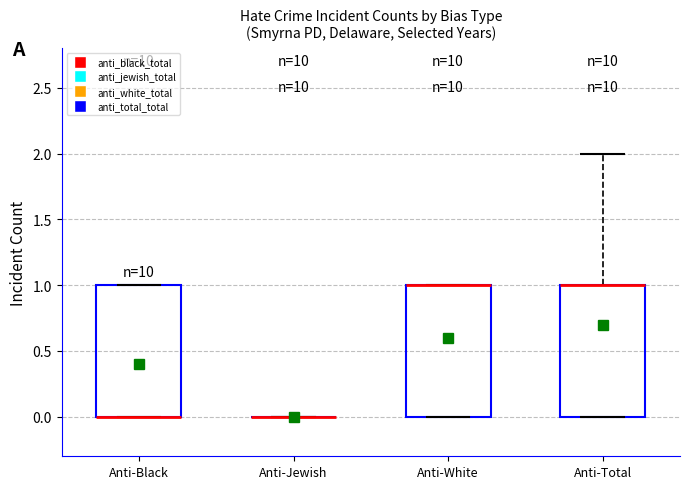

Where is the upper edge of the box for Anti-Total on the y-axis? The values are not printed on the chart, so give them approximately, as read against the axis.

1